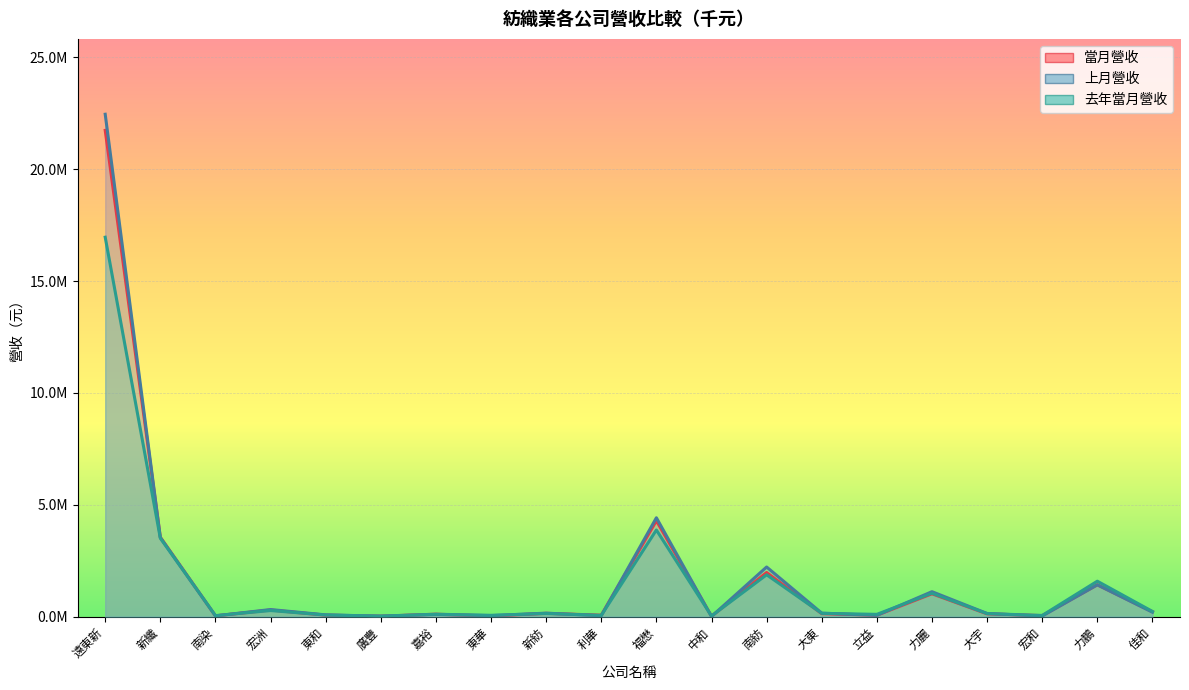

Reading left to right, transcribe all the data shown in this chart.

當月營收: 21737013	3549872	33432	294785	64024	19058	108302	22990	146762	63594	4285409	17363	1972090	131661	63051	1020252	124374	43963	1422954	220943
上月營收: 22458329	3535097	33322	315920	78072	18545	96359	43377	154998	38900	4419100	6578	2217452	155685	55594	1114135	139759	25731	1419677	196788
去年當月營收: 16960937	3502648	43453	270618	71220	21707	106437	57970	137574	56840	3872055	26397	1870378	145656	101056	1043306	134014	51843	1583088	230541